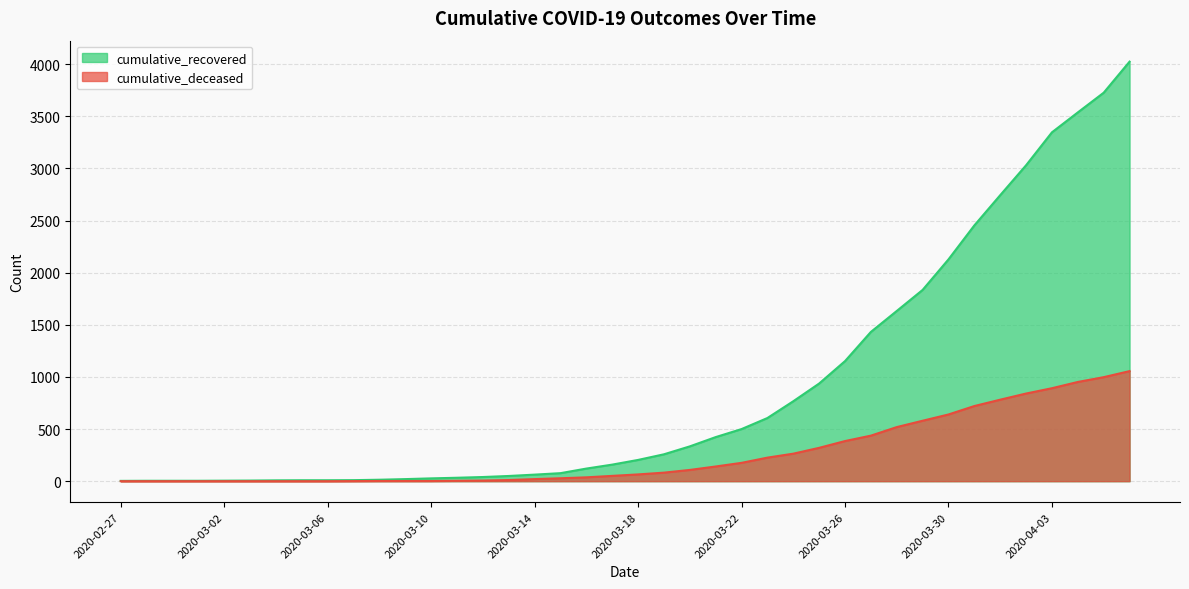

What are all the series names shown in the legend?

cumulative_recovered, cumulative_deceased